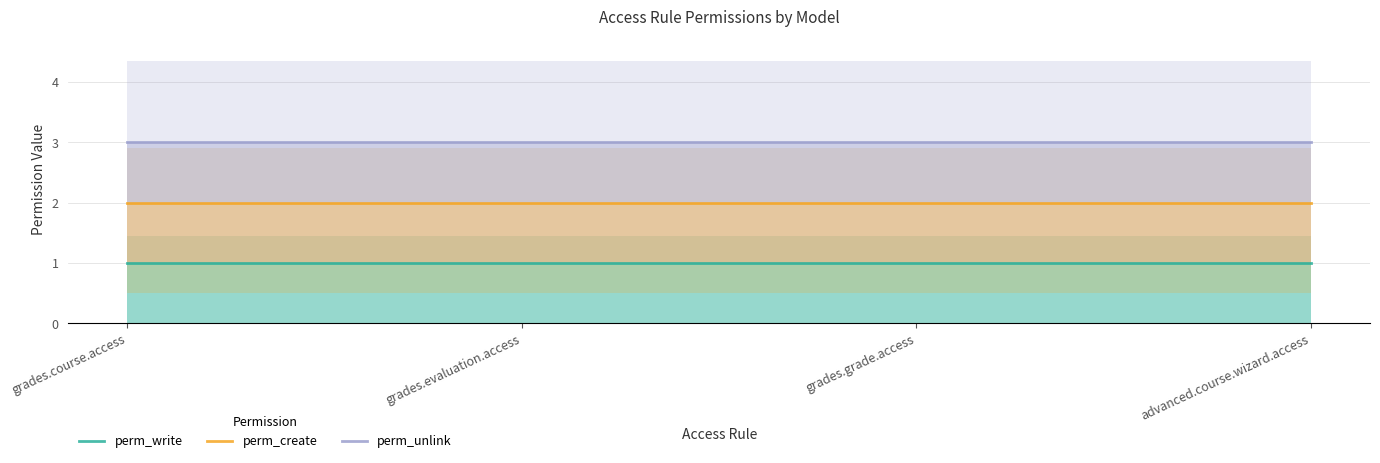

List the series in order of their peak value, lowest first.

perm_write, perm_create, perm_unlink